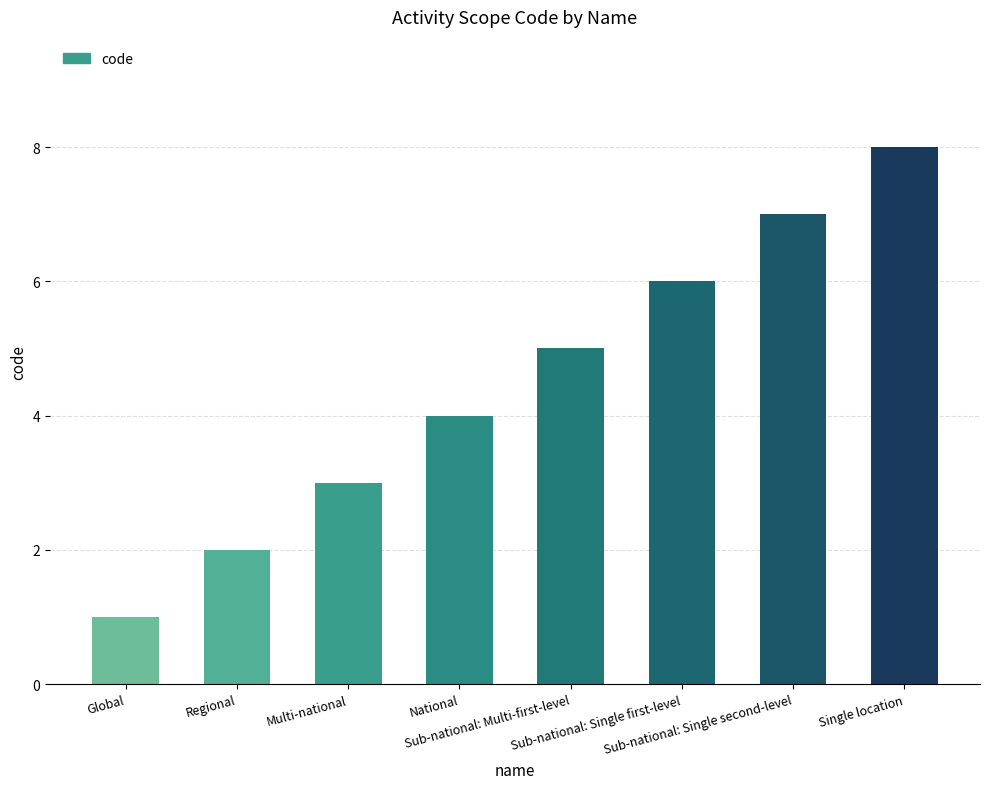

The value at Single location is 8. True or false?

True